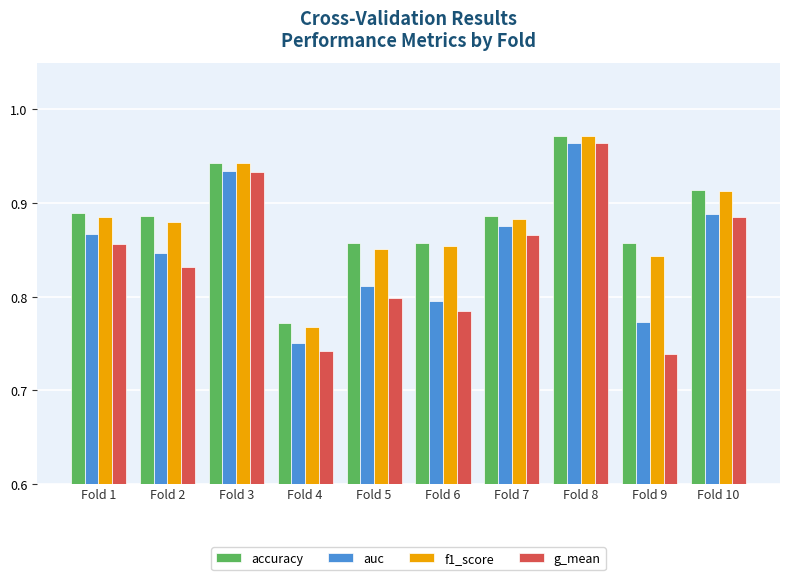

The g_mean series shows 1.2 at Fold 4. True or false?

False